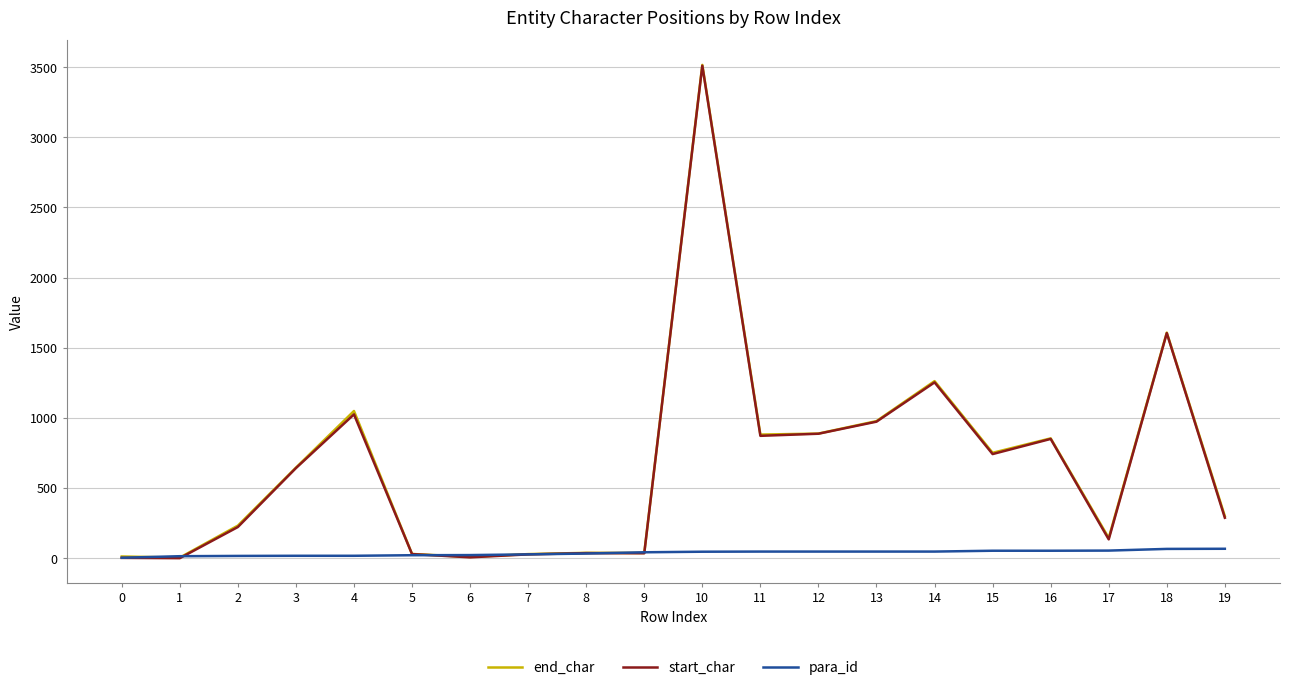

How many series are shown in this chart?

3